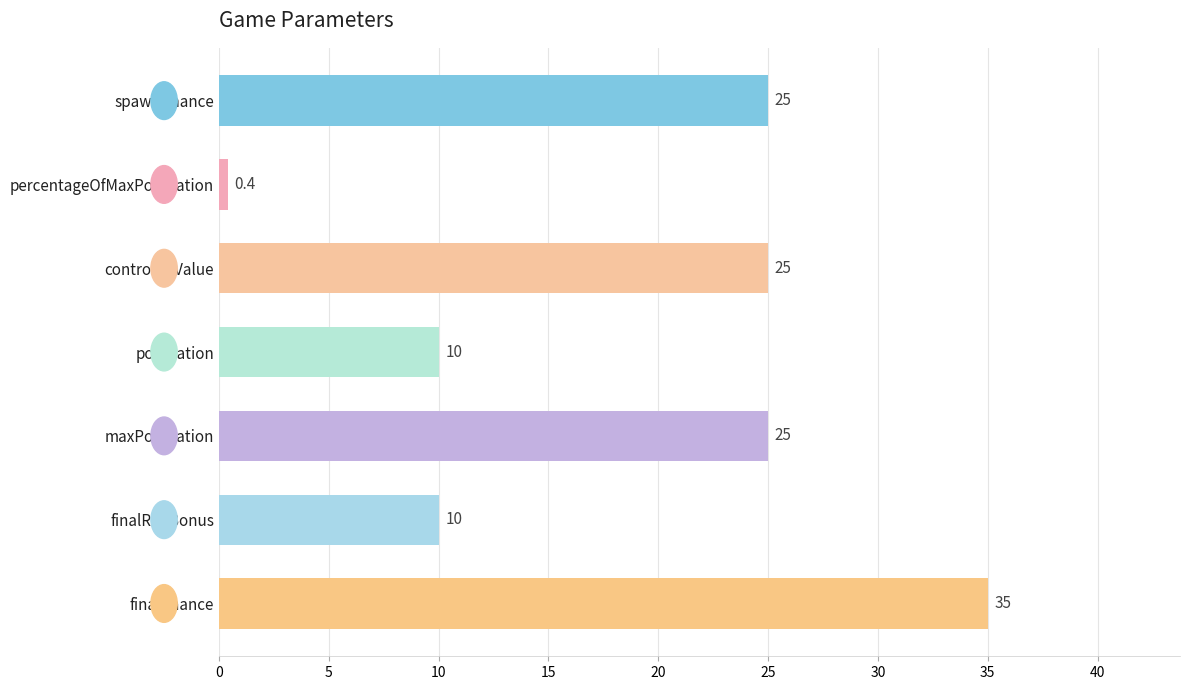

What position from the top is population?

4